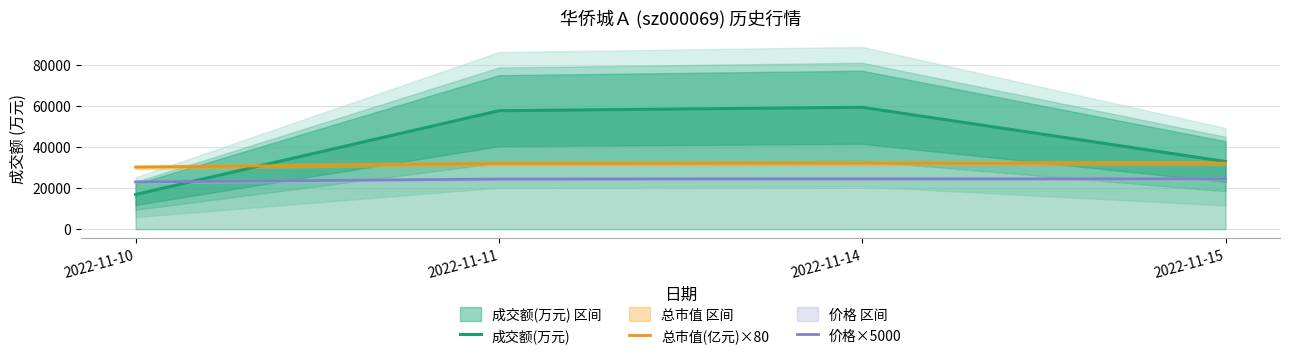

What value does the 成交额(万元) series have at 2022-11-15?

32945.0